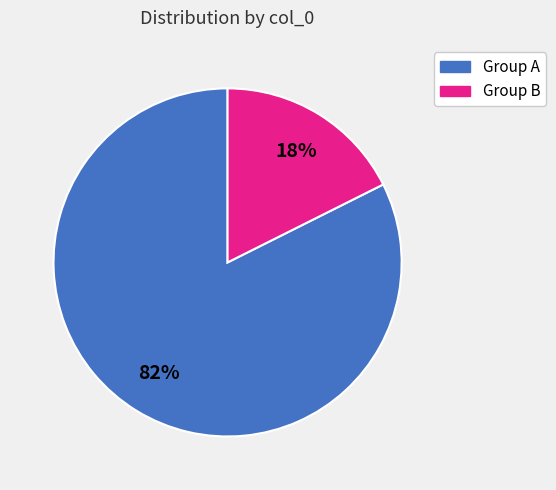

To the nearest percent, what is the average slice percentage?

50%